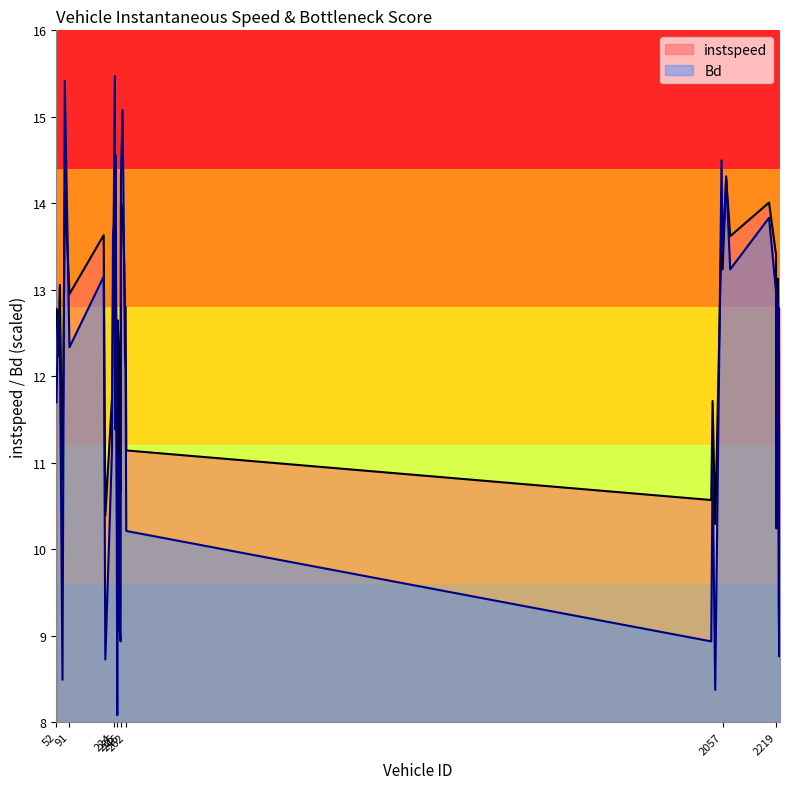

True or false: instspeed has a value of 5.1 at 260.

False